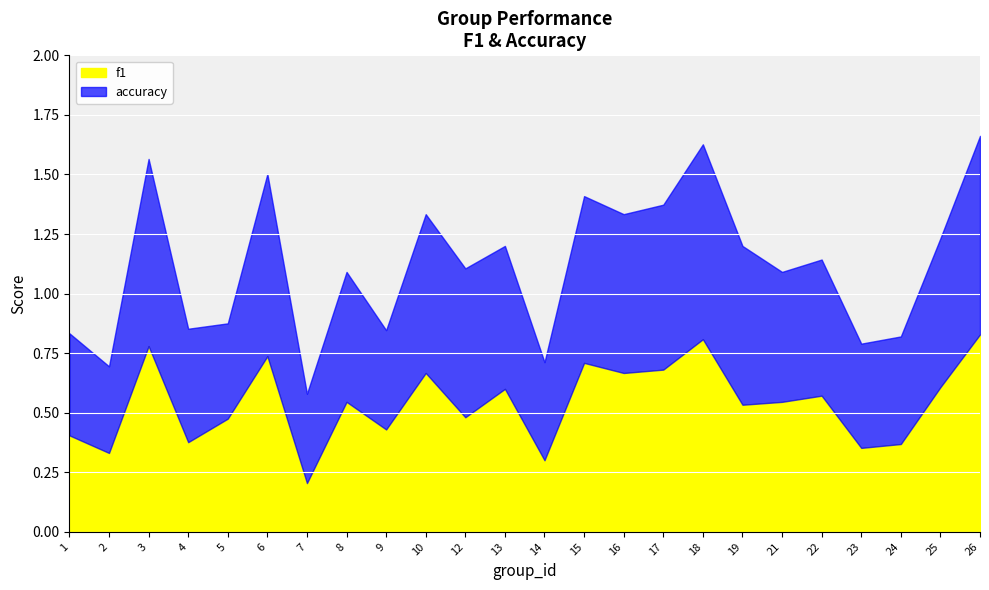

What is the maximum value for f1?

0.8